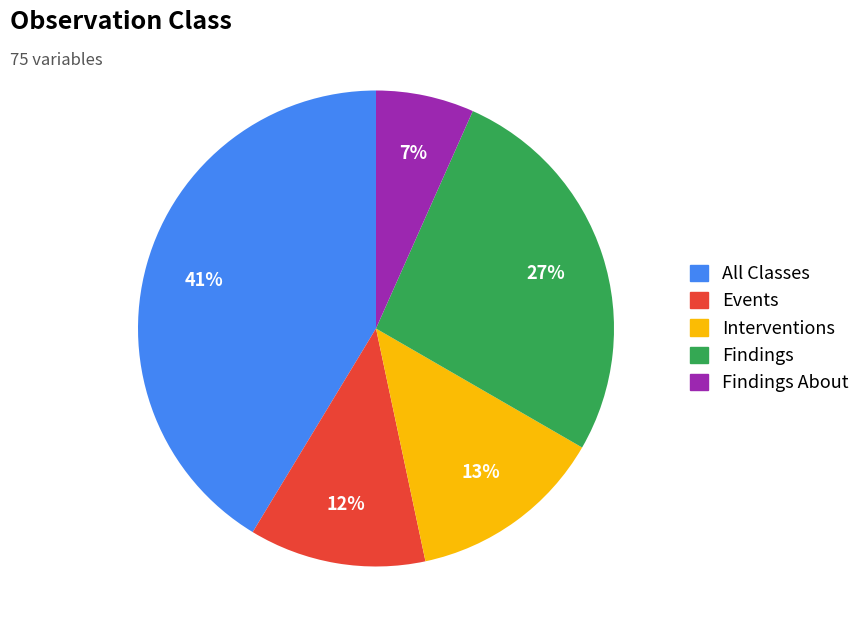

Does any single category account for the majority?

No